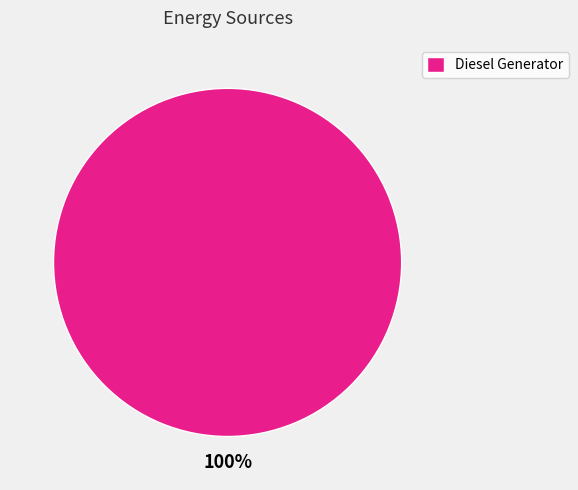

True or false: Diesel Generator accounts for 100% of the total.

True